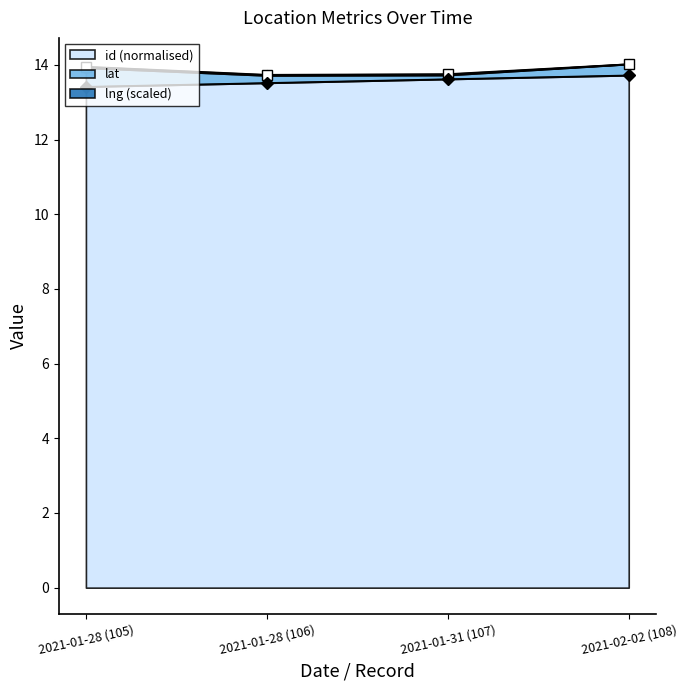

Rank the series at 2021-01-31 (107) from lowest to highest value.

id, lat